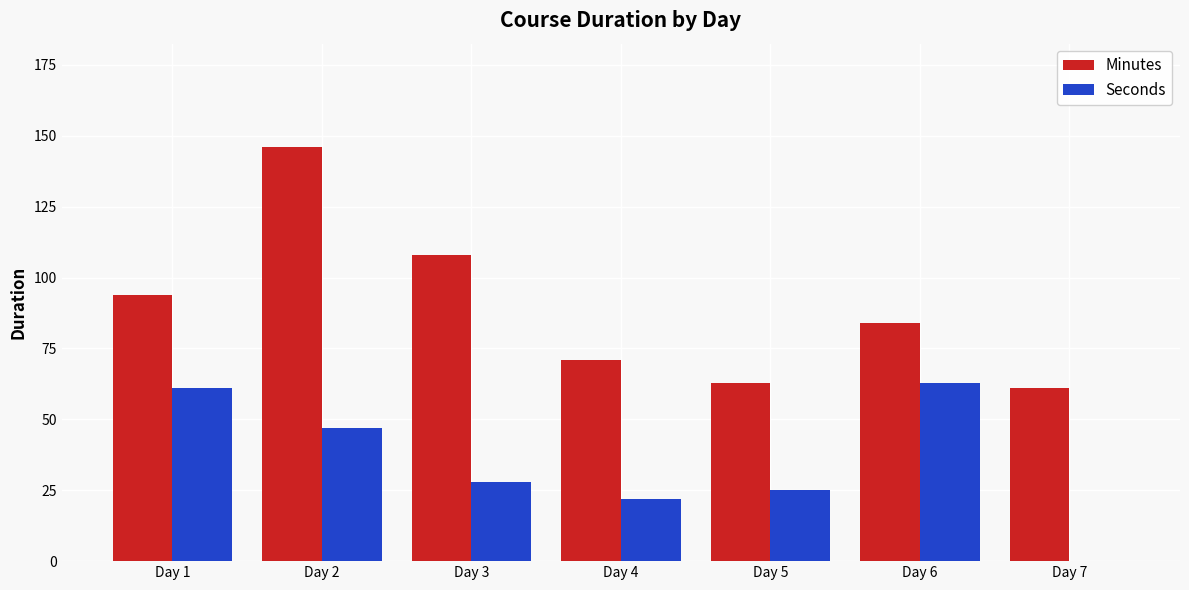

What is the difference between the Seconds values at Day 7 and Day 3?

28